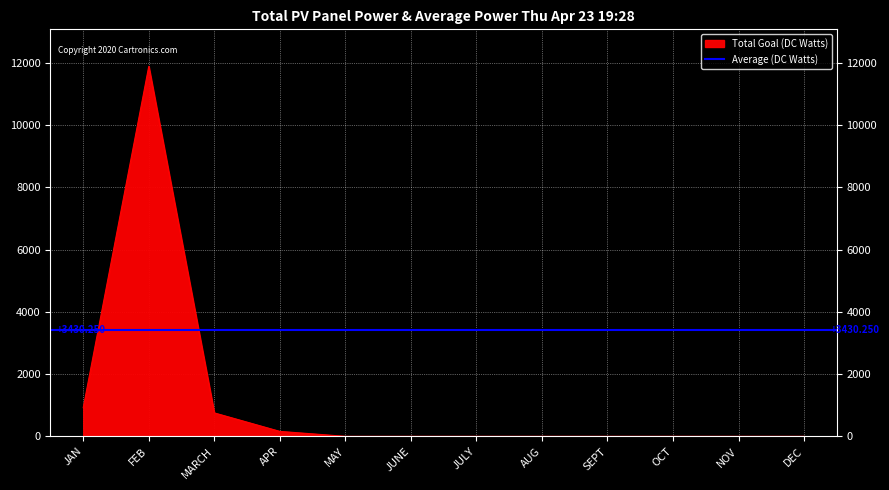

True or false: YTD and MARCH intersect in this chart.

False